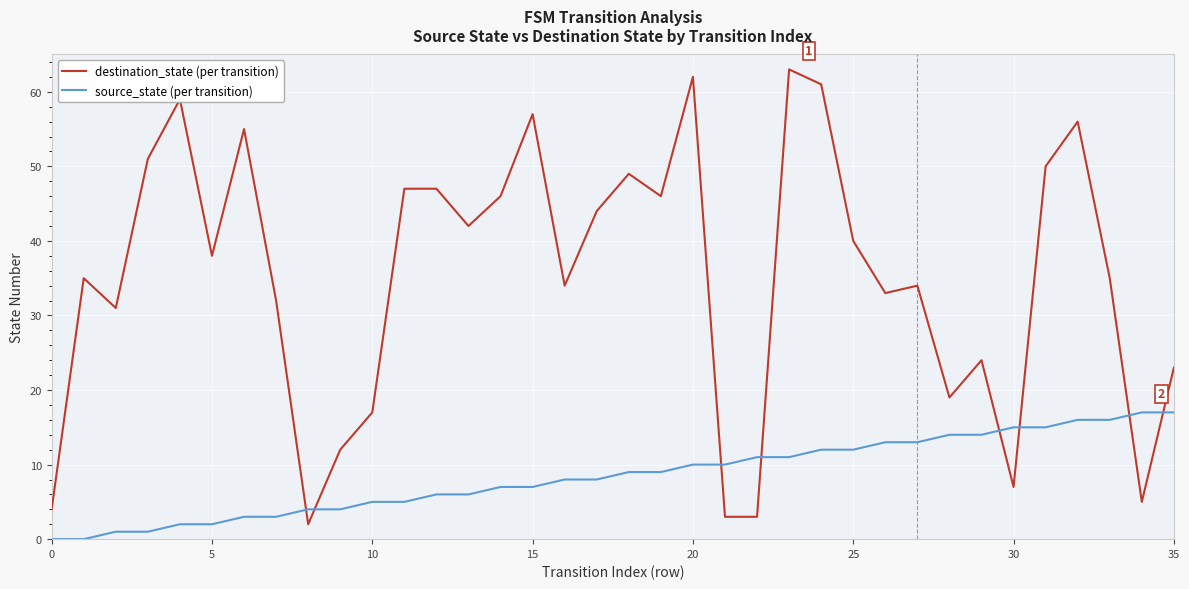

Which series has the largest total across all categories?

destination_state (per transition)